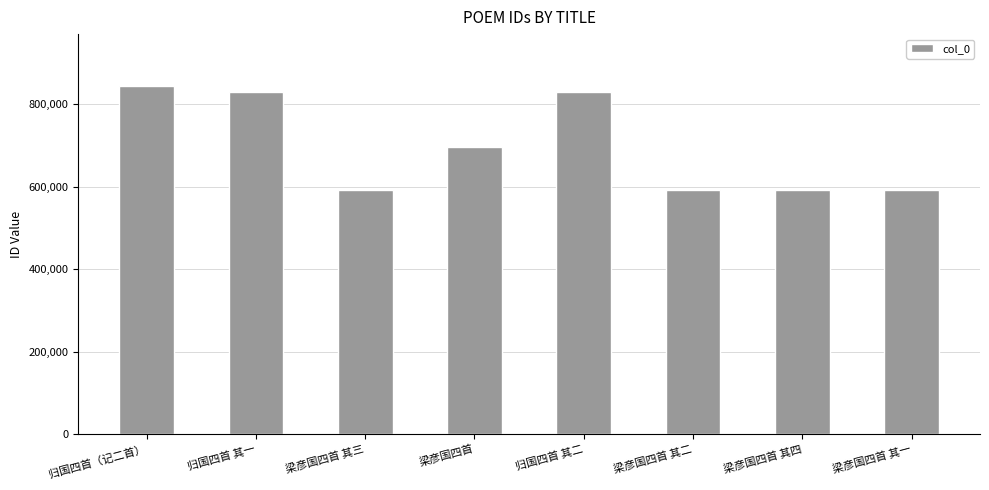

Are the bars horizontal?

No